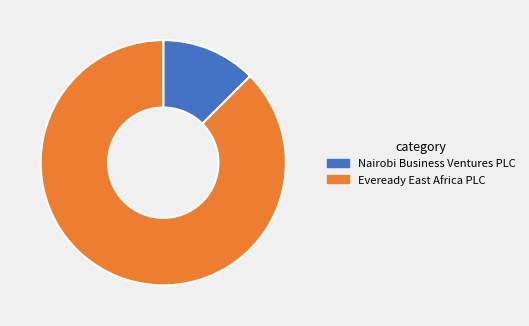

Is there any slice that represents more than half of the pie?

Yes